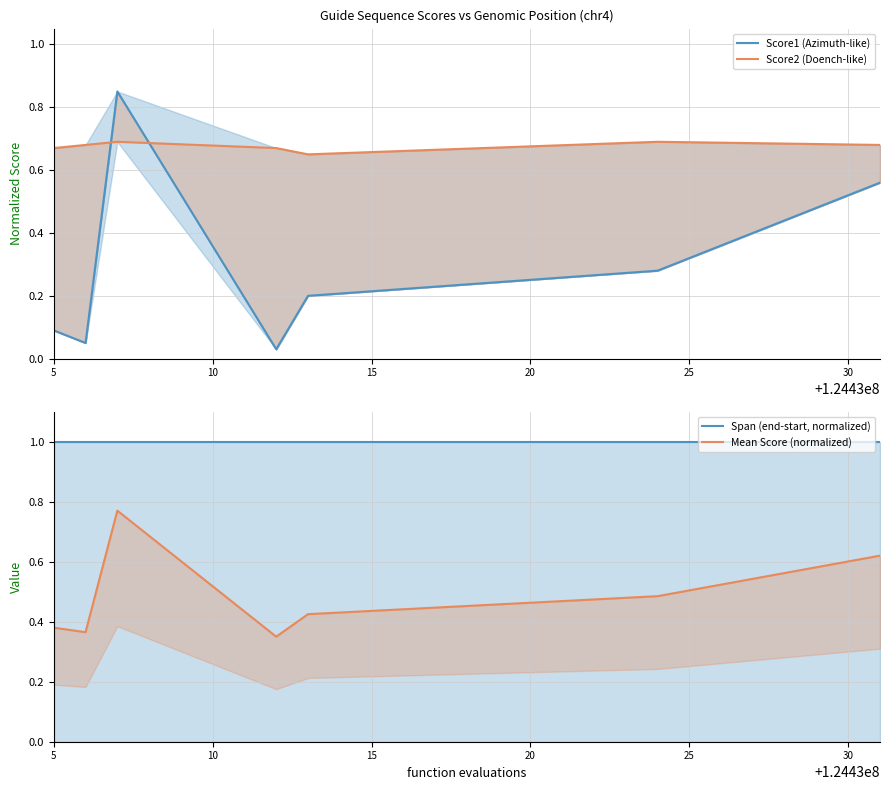

What is the difference between the highest and lowest values at 15?

0.3